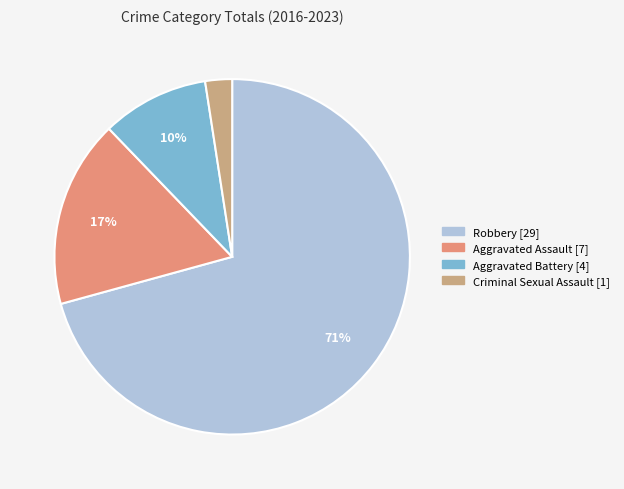

To the nearest percent, what is the difference between the Aggravated Assault and Aggravated Battery slice percentages?

7%